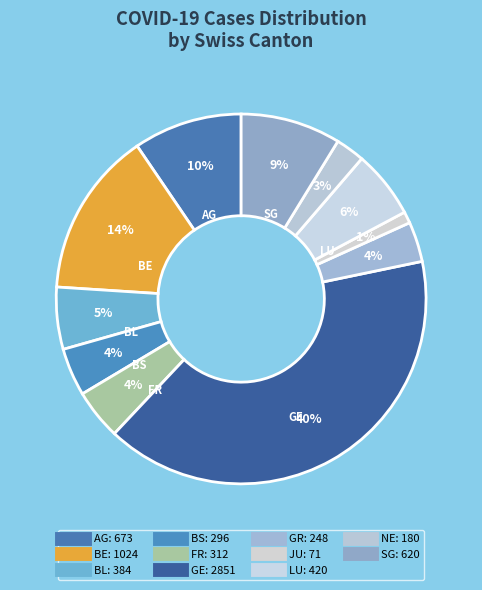

How many segments does this pie chart have?

11